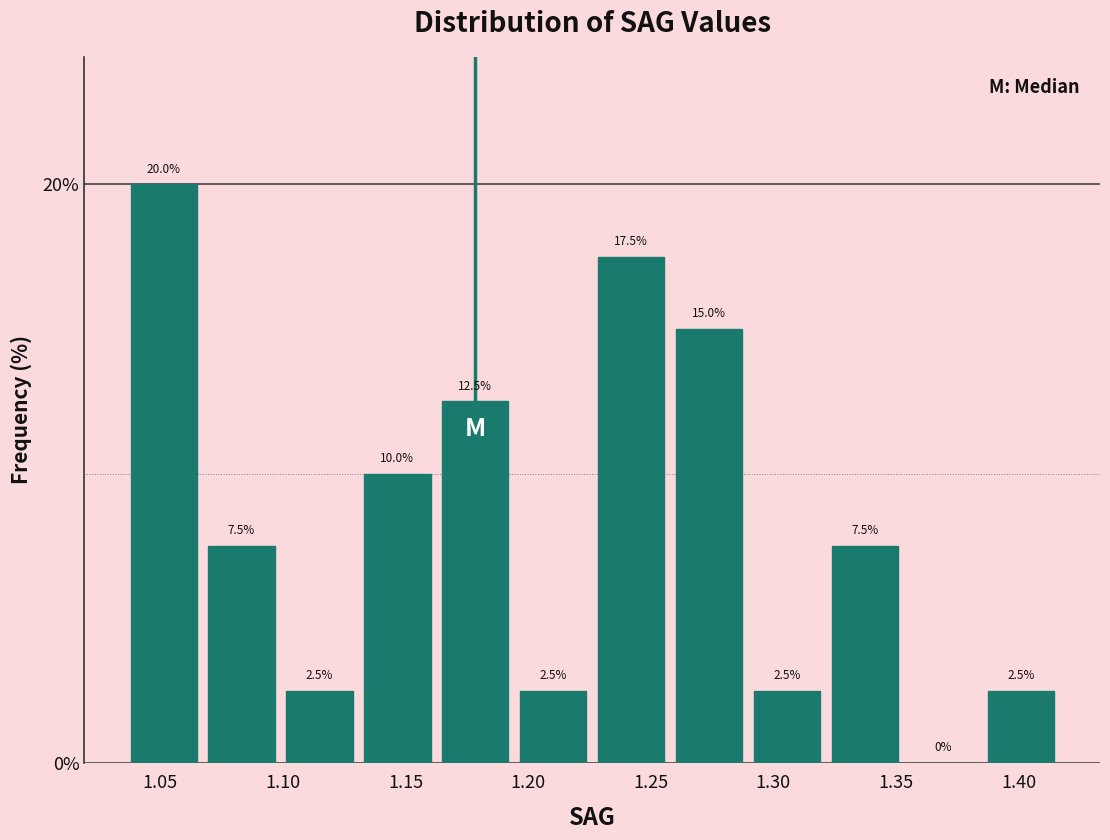

Reading left to right, list every bar in this chart as the range it spans on the x-axis followed by its height. The bar edges are not printed on the chart, so give them approximately, as read against the axis.

1.035 to 1.065: 20.0
1.065 to 1.100: 7.5
1.100 to 1.130: 2.5
1.130 to 1.165: 10.0
1.165 to 1.195: 12.5
1.195 to 1.225: 2.5
1.225 to 1.260: 17.5
1.260 to 1.290: 15.0
1.290 to 1.320: 2.5
1.320 to 1.355: 7.5
1.355 to 1.385: 0.0
1.385 to 1.415: 2.5